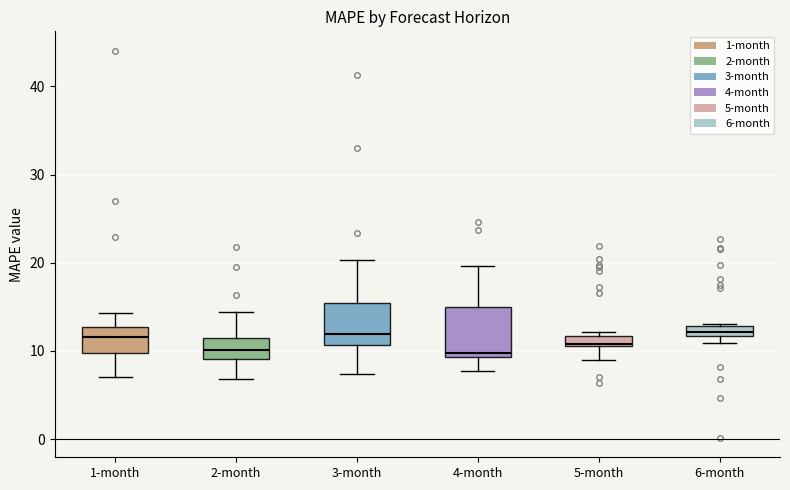

Where does the median line of the box for 4-month sit on the y-axis? The values are not printed on the chart, so give them approximately, as read against the axis.

10